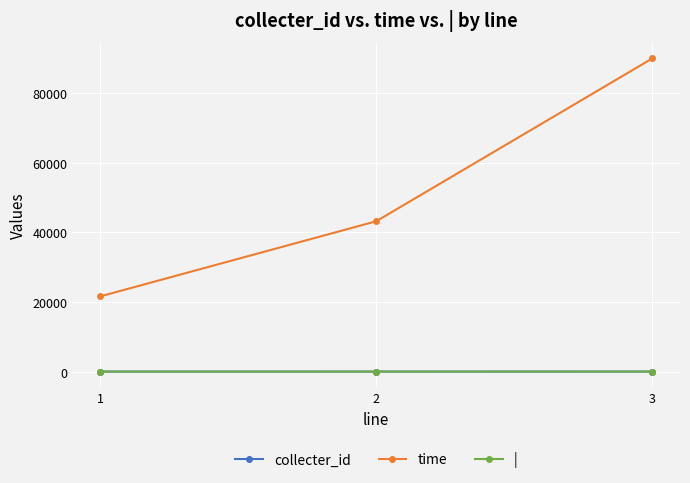

What is the sum of the | values at 2 and 3?

36